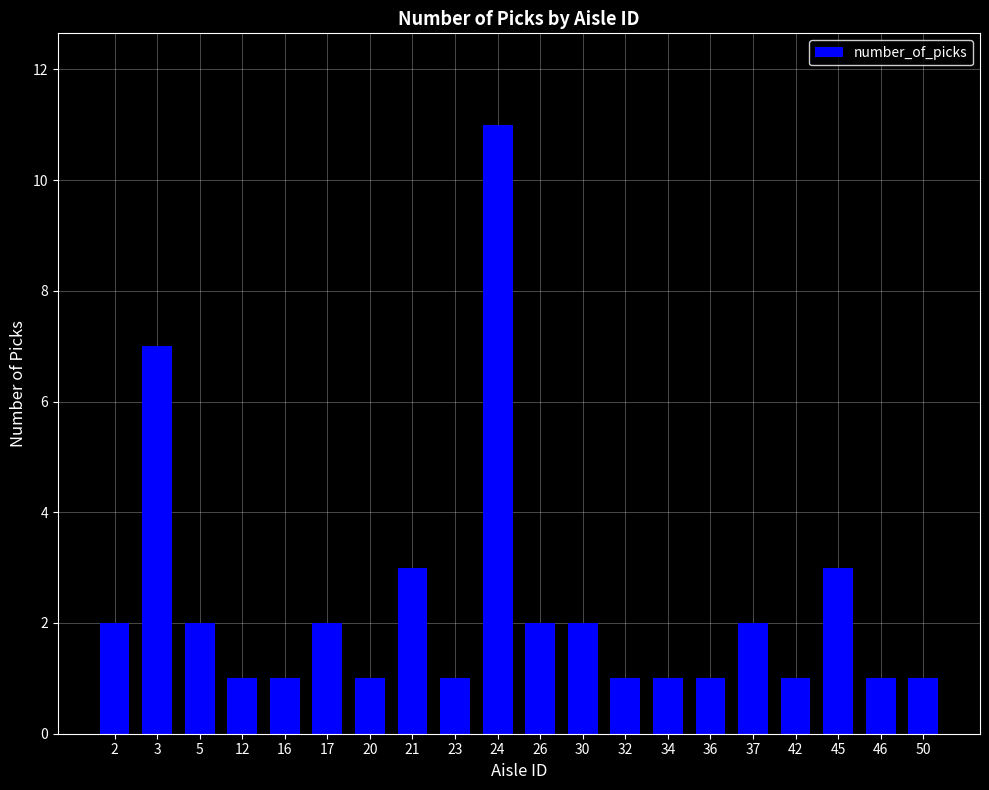

Count the number of data series in this chart.

1